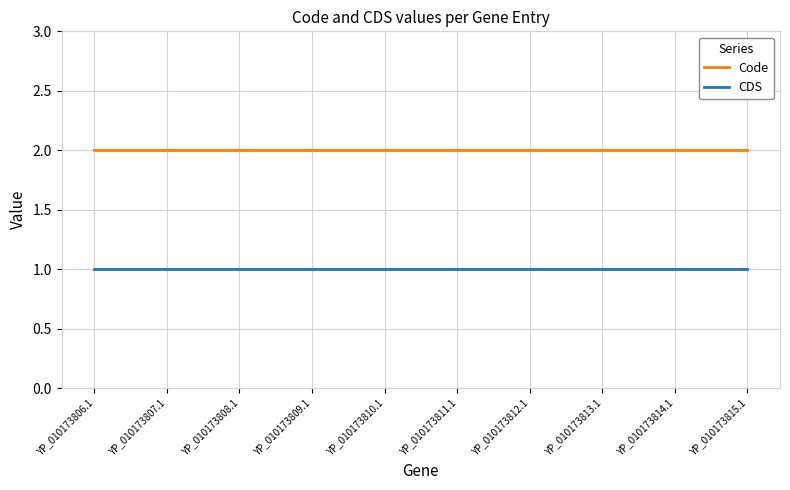

At how many categories does at least one series exceed 1?

10